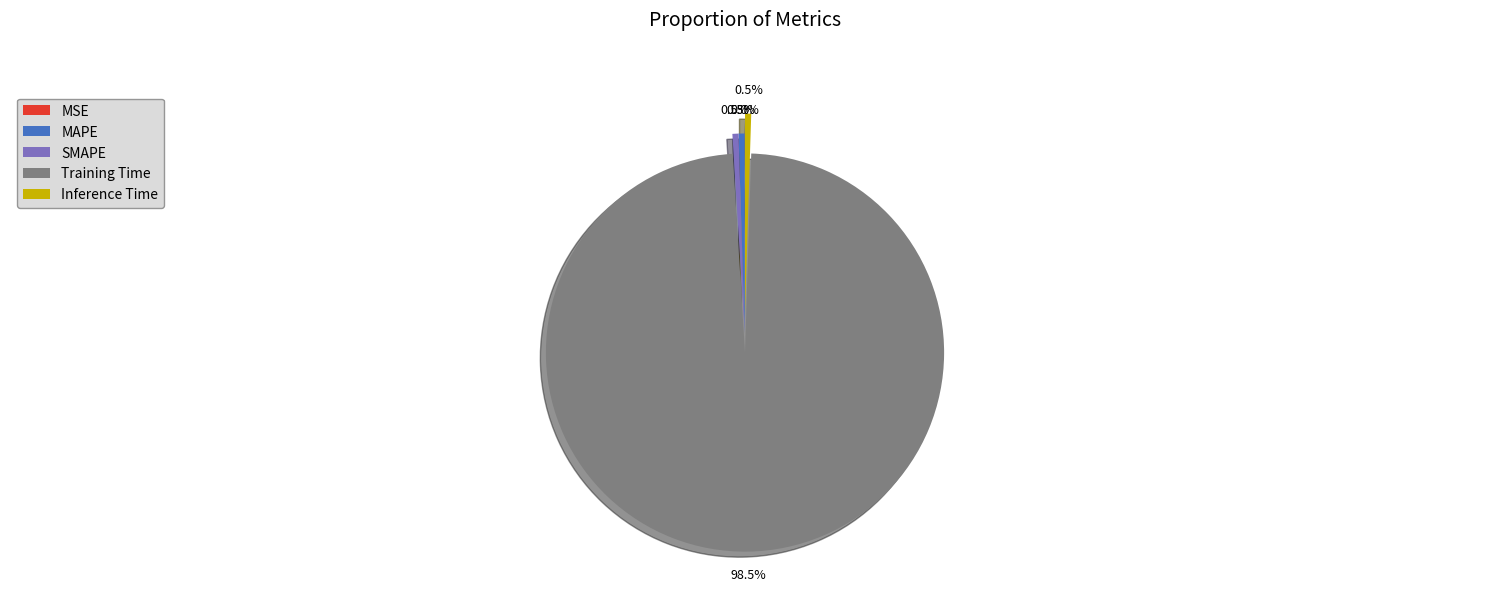

Combined, what portion of the pie is SMAPE and Training Time?

99.0%